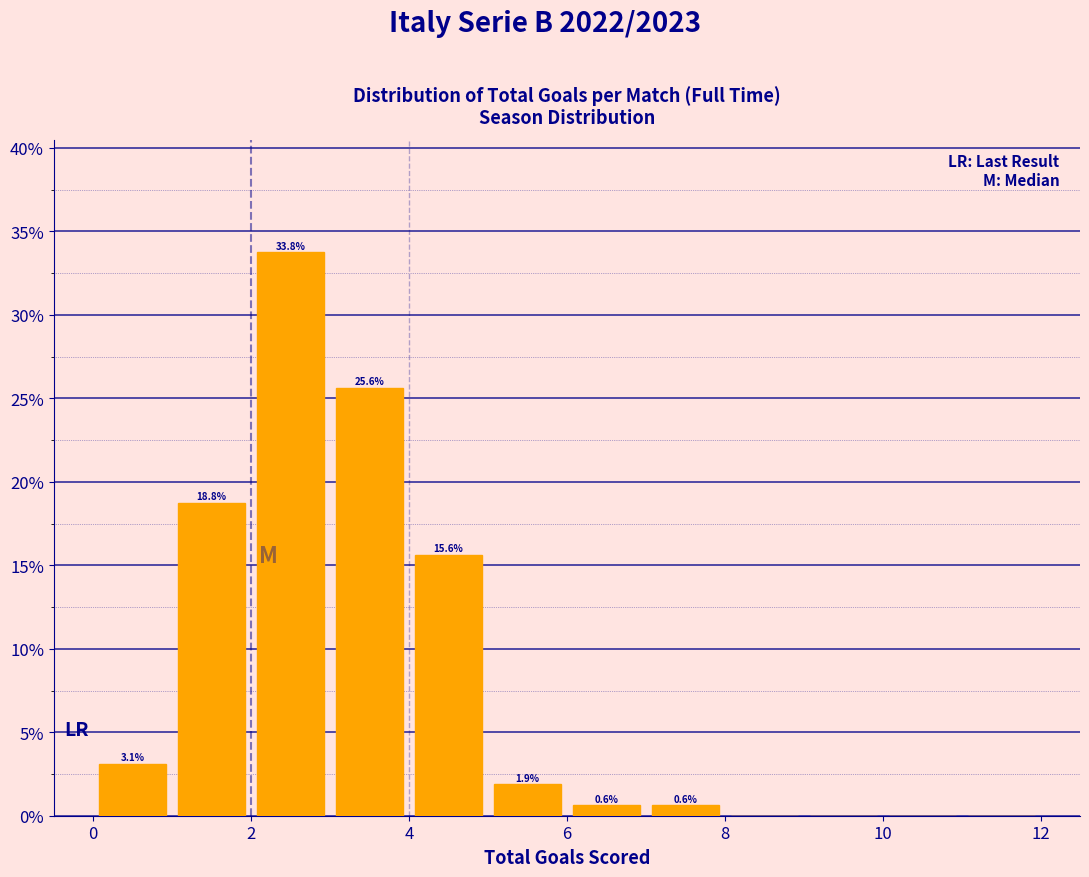

Over which range of the x-axis is the bar tallest?

2 to 3